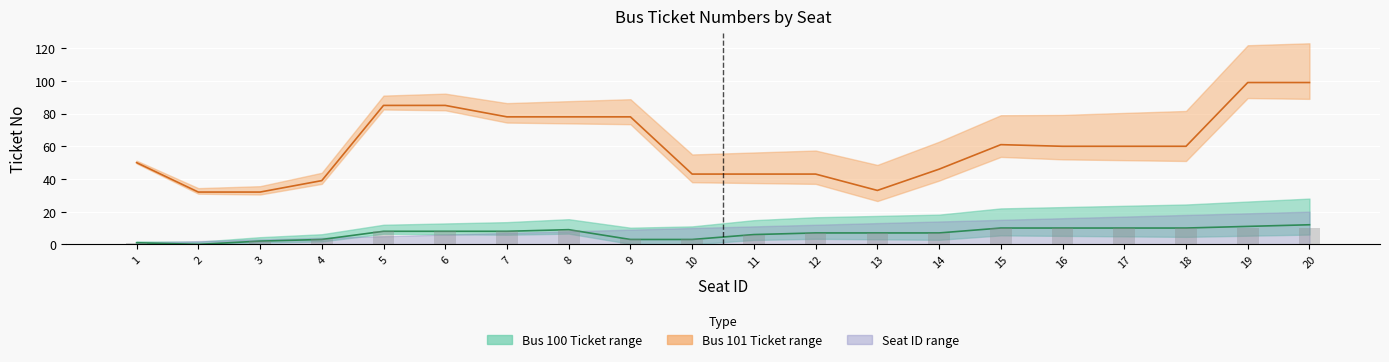

Which category has the lowest value in the Bus 101 Ticketno series?

2